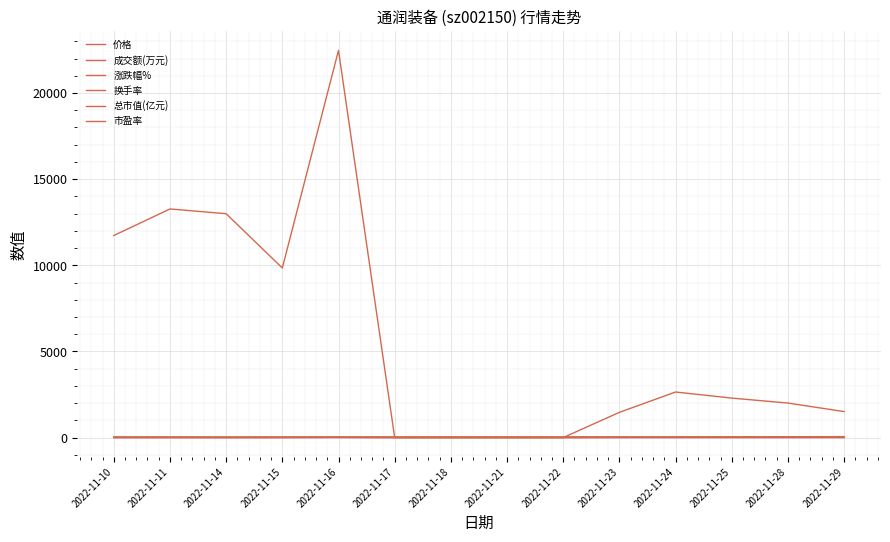

Between which two adjacent categories do 价格 and 涨跌幅% first intersect?

2022-11-15 and 2022-11-16